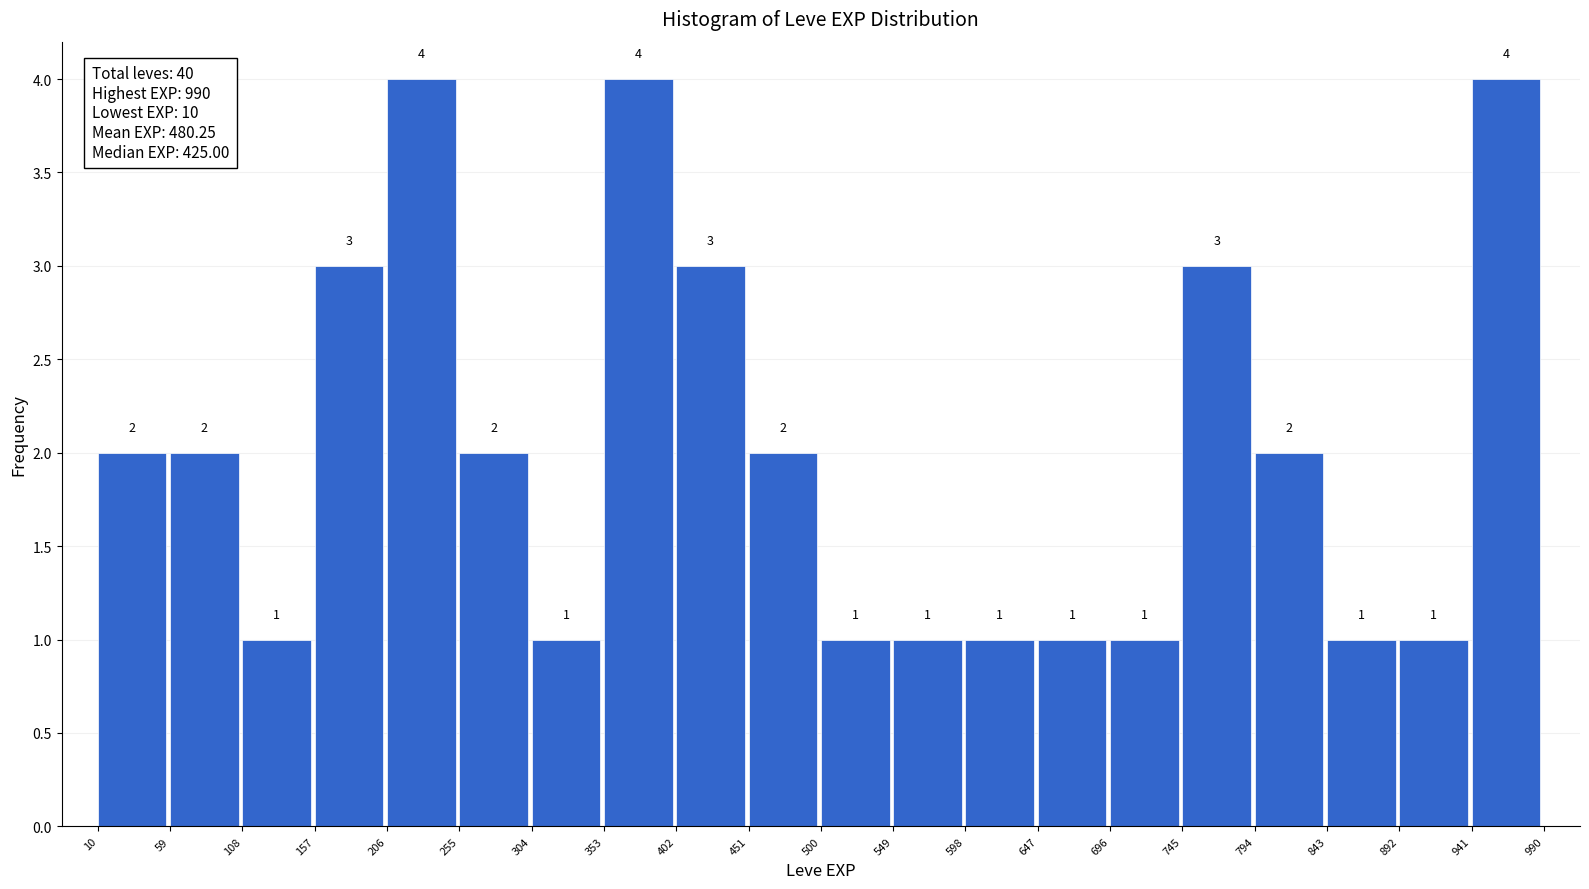

Reading left to right, list every bar in this chart as the range it spans on the x-axis followed by its height.

10 to 59: 2
59 to 108: 2
108 to 157: 1
157 to 206: 3
206 to 255: 4
255 to 304: 2
304 to 353: 1
353 to 402: 4
402 to 451: 3
451 to 500: 2
500 to 549: 1
549 to 598: 1
598 to 647: 1
647 to 696: 1
696 to 745: 1
745 to 794: 3
794 to 843: 2
843 to 892: 1
892 to 941: 1
941 to 990: 4